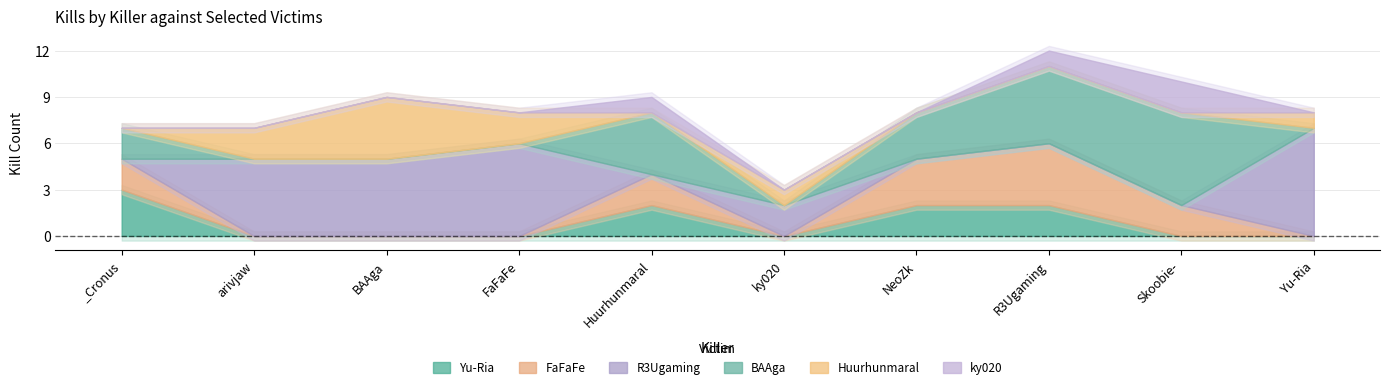

True or false: BAAga has a value of 0 at ky020.

True